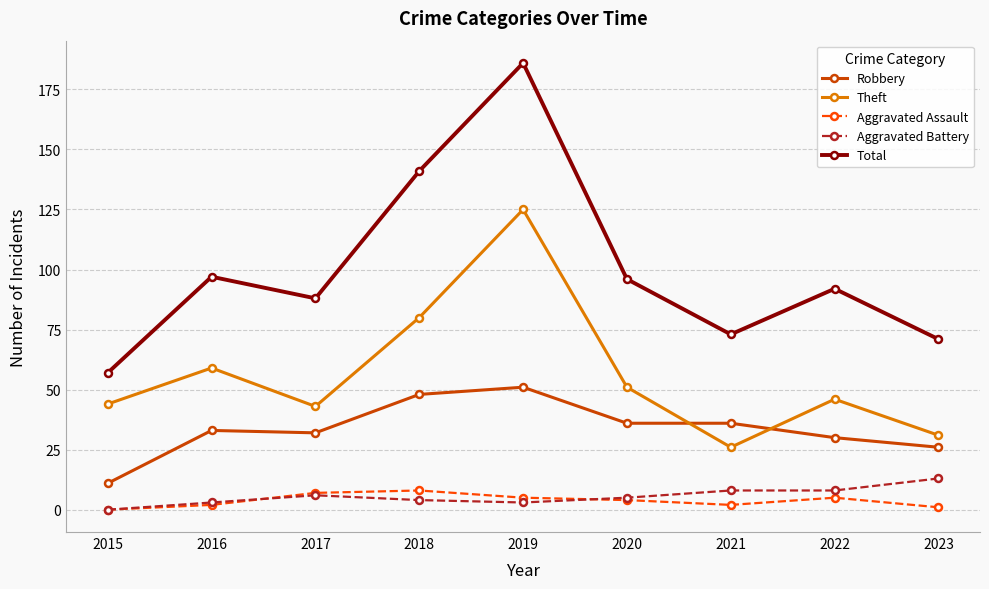

Reading left to right, extract all data points from this chart.

Robbery: 11	33	32	48	51	36	36	30	26
Theft: 44	59	43	80	125	51	26	46	31
Aggravated Assault: 0	2	7	8	5	4	2	5	1
Aggravated Battery: 0	3	6	4	3	5	8	8	13
Total: 57	97	88	141	186	96	73	92	71